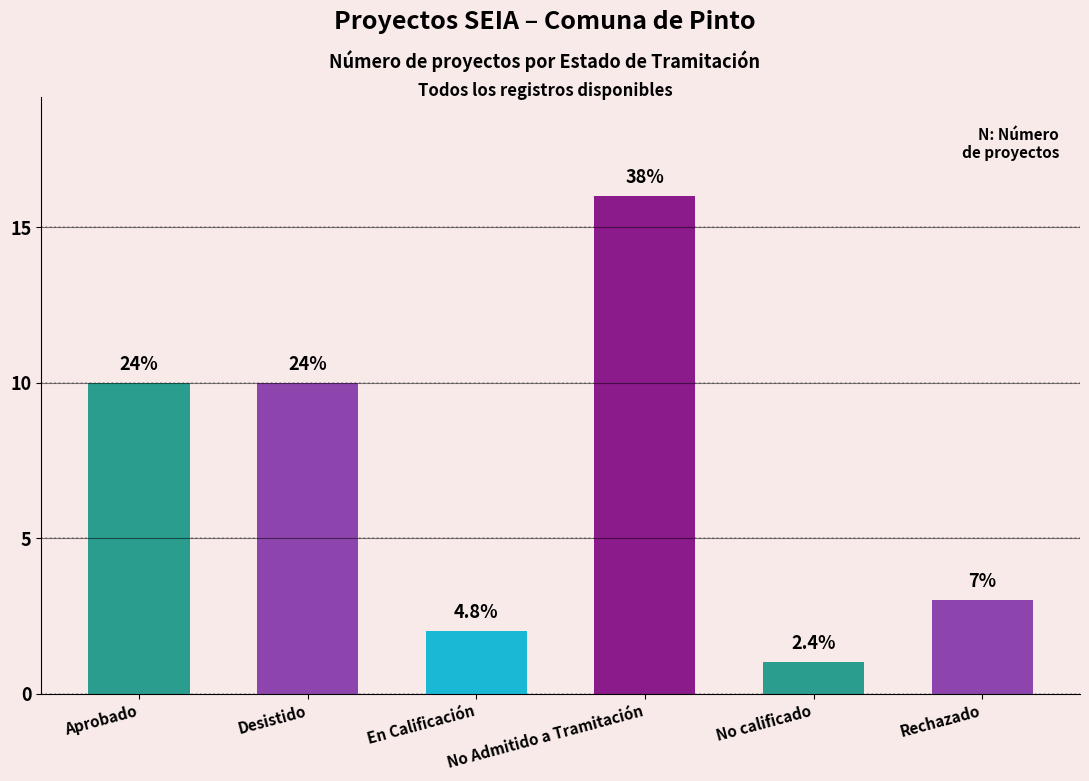

The value at Aprobado is 14. True or false?

False